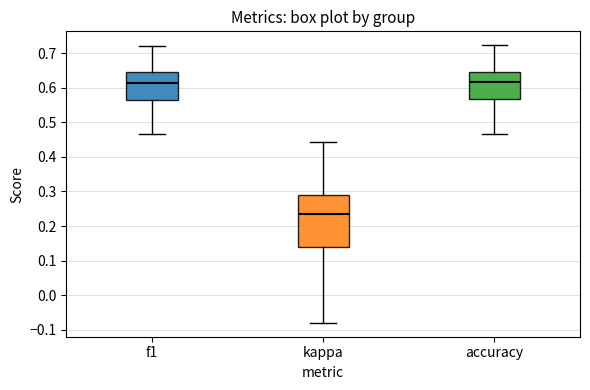

Reading left to right, read every box against the y-axis: the position of its median line, the range the box covers, and the ends of its whiskers. The values are not printed on the chart, so give them approximately, as read against the axis.

f1: median 0.61, box 0.57 to 0.64, whiskers 0.47 to 0.72
kappa: median 0.24, box 0.14 to 0.29, whiskers -0.08 to 0.44
accuracy: median 0.62, box 0.57 to 0.64, whiskers 0.47 to 0.72